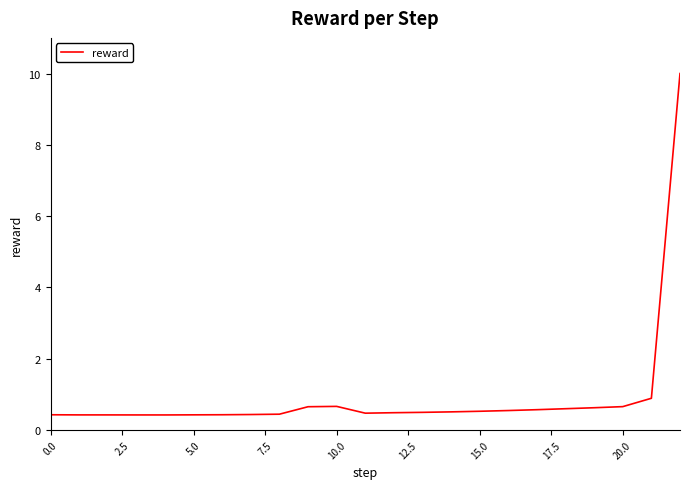

What is the greatest value displayed?

10.0